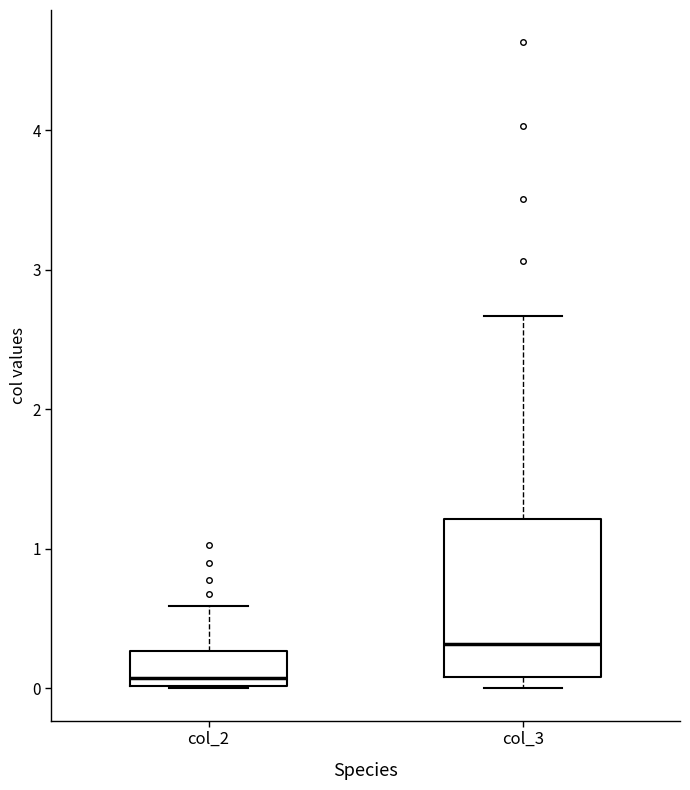

Reading left to right, transcribe this box plot: for each box, give where its median line is, the range the box spans, and where its two whiskers end, as read against the y-axis. The values are not printed on the chart, so give them approximately, as read against the axis.

col_2: median 0.1, box 0.0 to 0.3, whiskers 0.0 to 0.6
col_3: median 0.3, box 0.1 to 1.2, whiskers 0.0 to 2.7